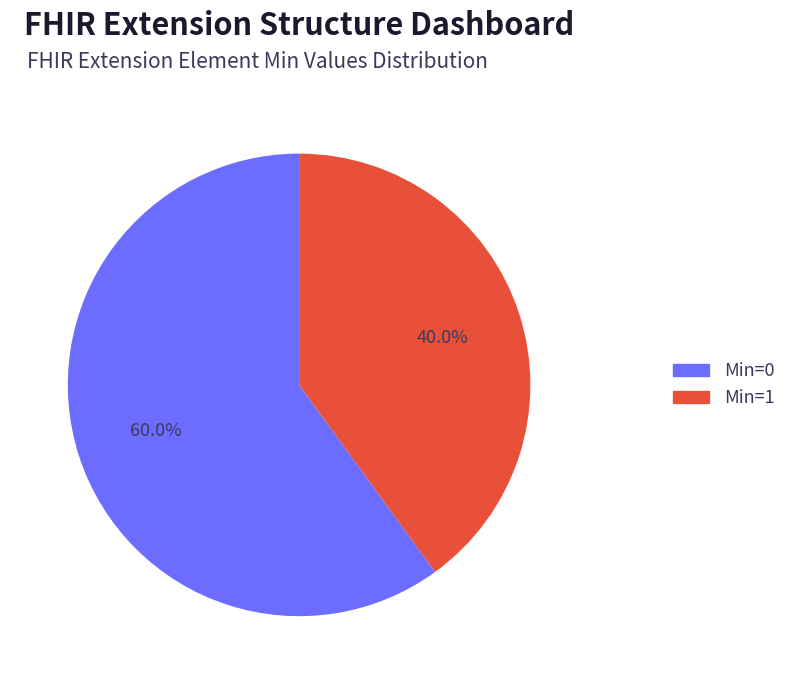

Is there a majority slice in this chart?

Yes